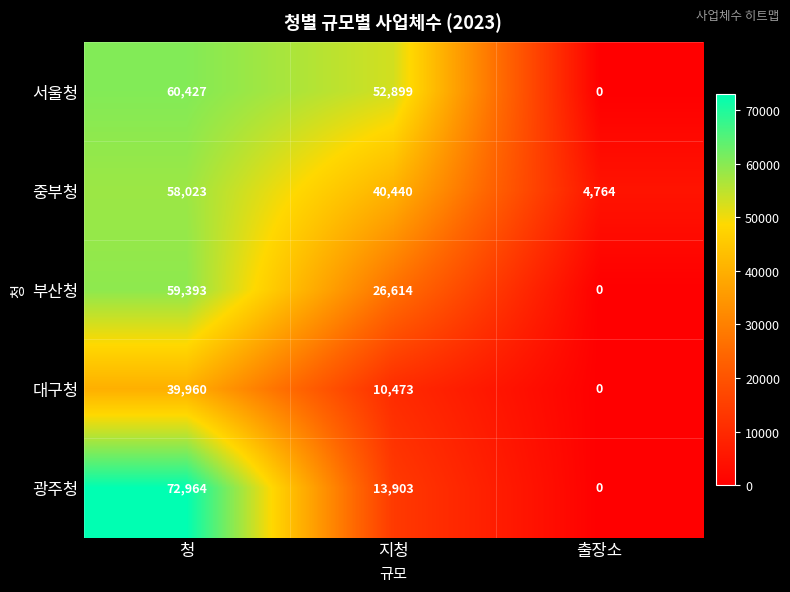

What is the sum of all 서울청 values?

113326